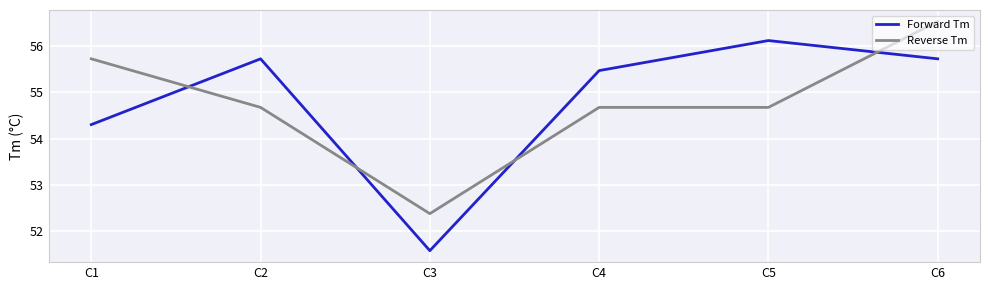

Where is the first local minimum for Forward Tm?

C3